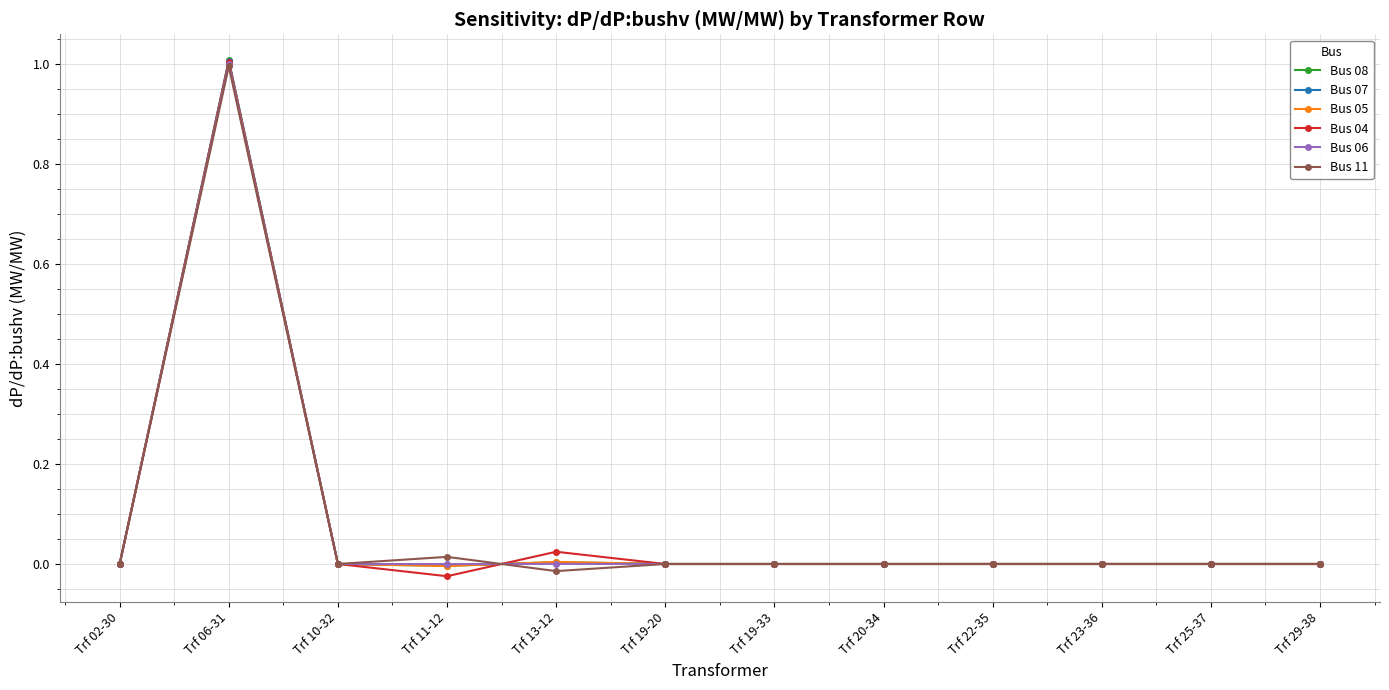

What is the maximum value shown in the chart?

1.0